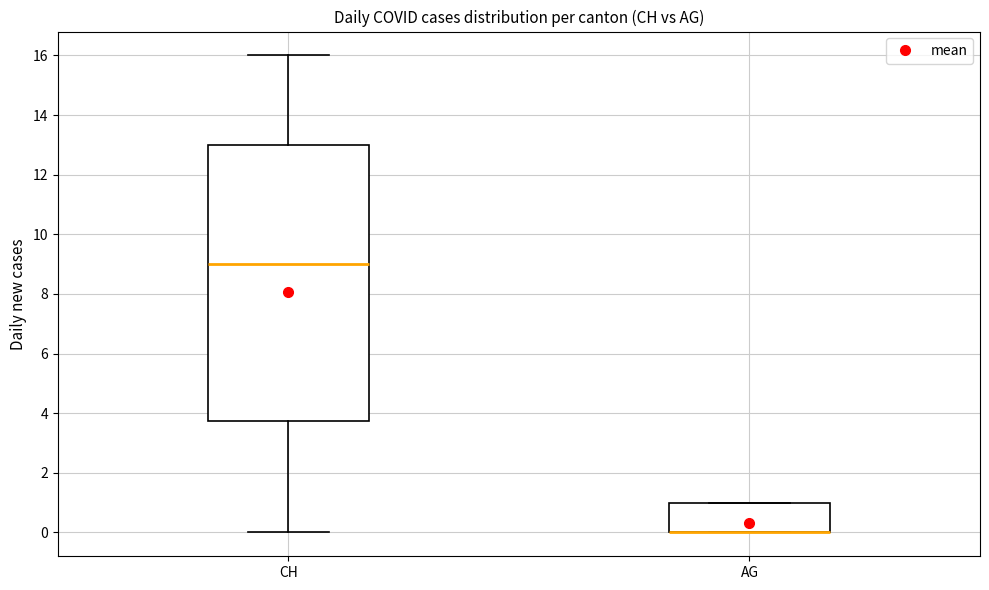

Reading left to right, transcribe this box plot: for each box, give where its median line is, the range the box spans, and where its two whiskers end, as read against the y-axis. The values are not printed on the chart, so give them approximately, as read against the axis.

CH: median 9.0, box 3.8 to 13.0, whiskers 0.0 to 16.0
AG: median 0.0 (drawn on the box's lower edge), box 0.0 to 1.0, whiskers 0.0 to 1.0